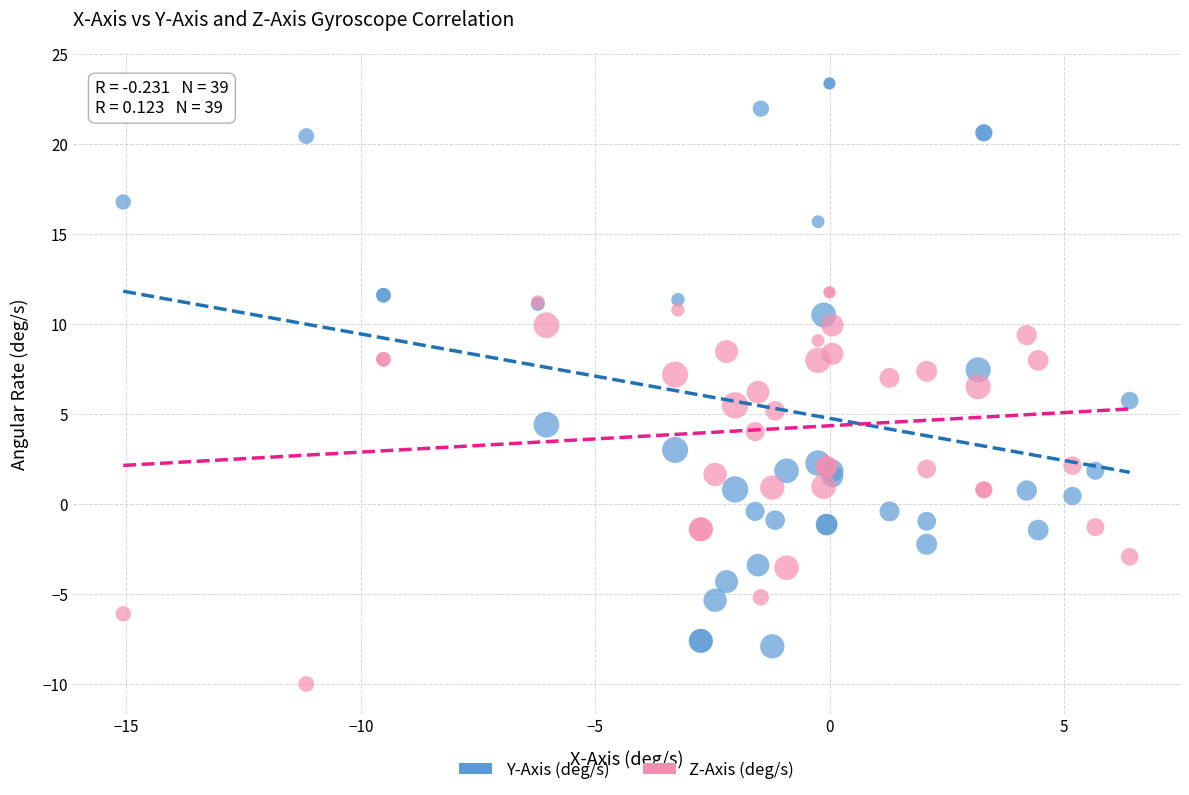

Which series reaches the maximum Y coordinate?

Y-Axis (deg/s)